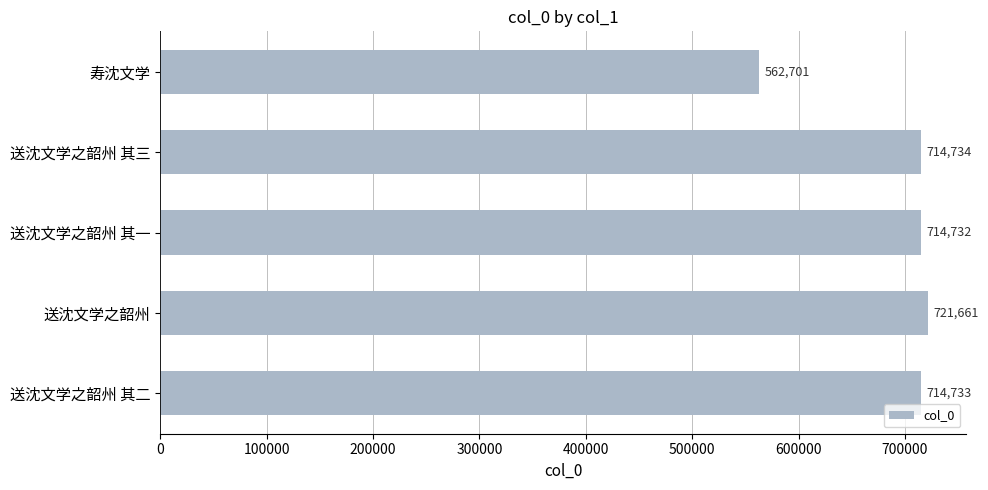

Reading bottom to top, transcribe all the data shown in this chart.

714733	721661	714732	714734	562701